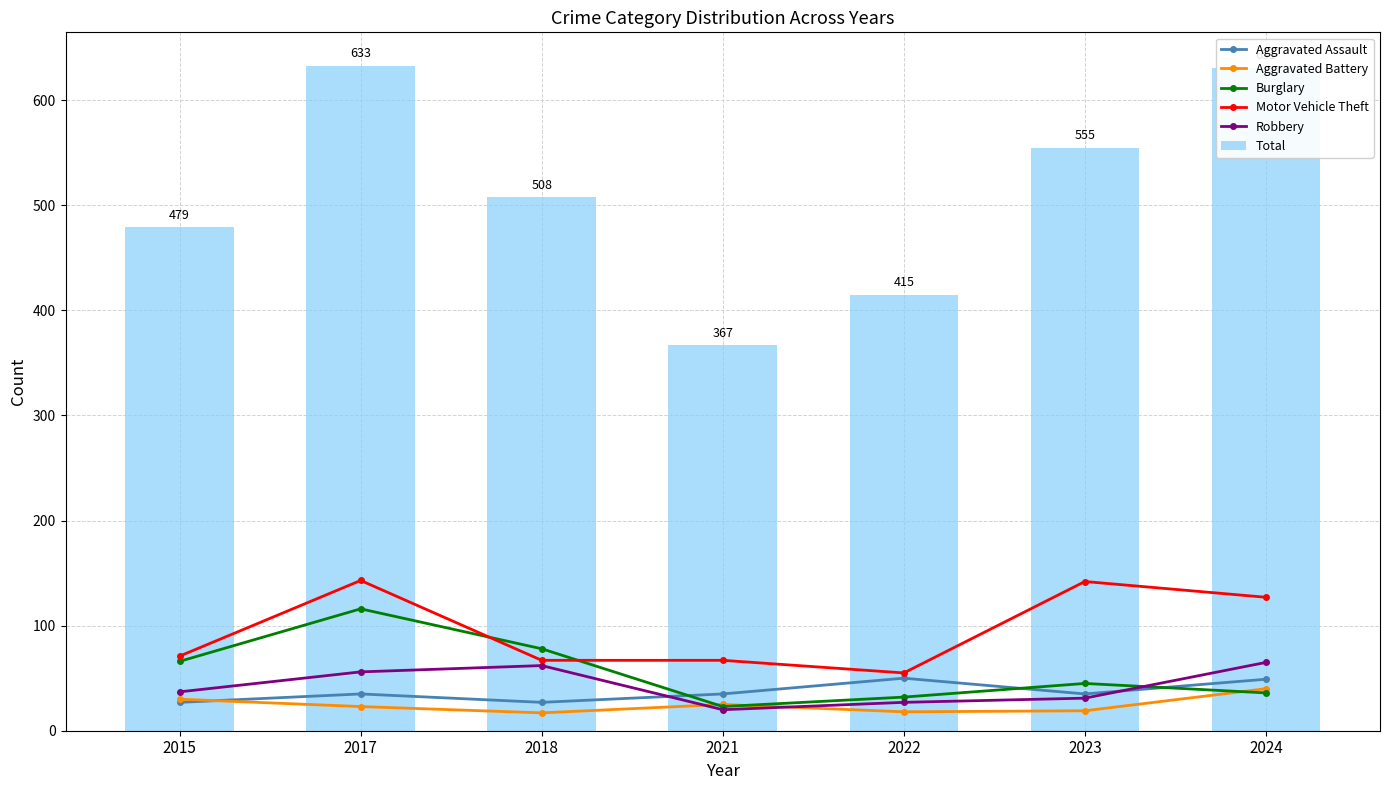

How many categories are shown in the chart?

7